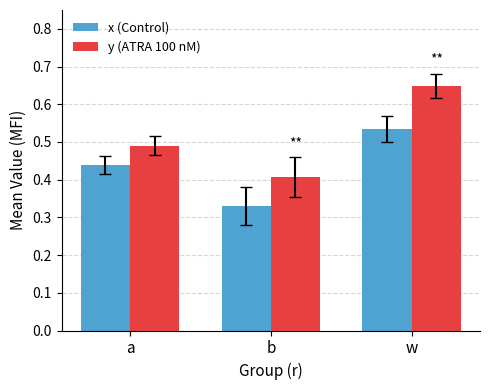

The value of x (Control) at b is 0.5. True or false?

False